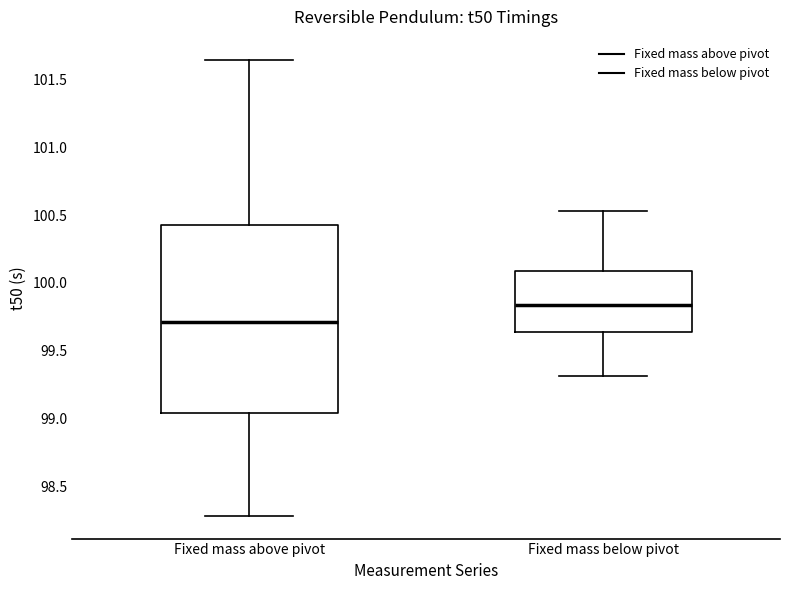

Comparing the boxes themselves (not the whiskers), which one is the tallest?

Fixed mass above pivot